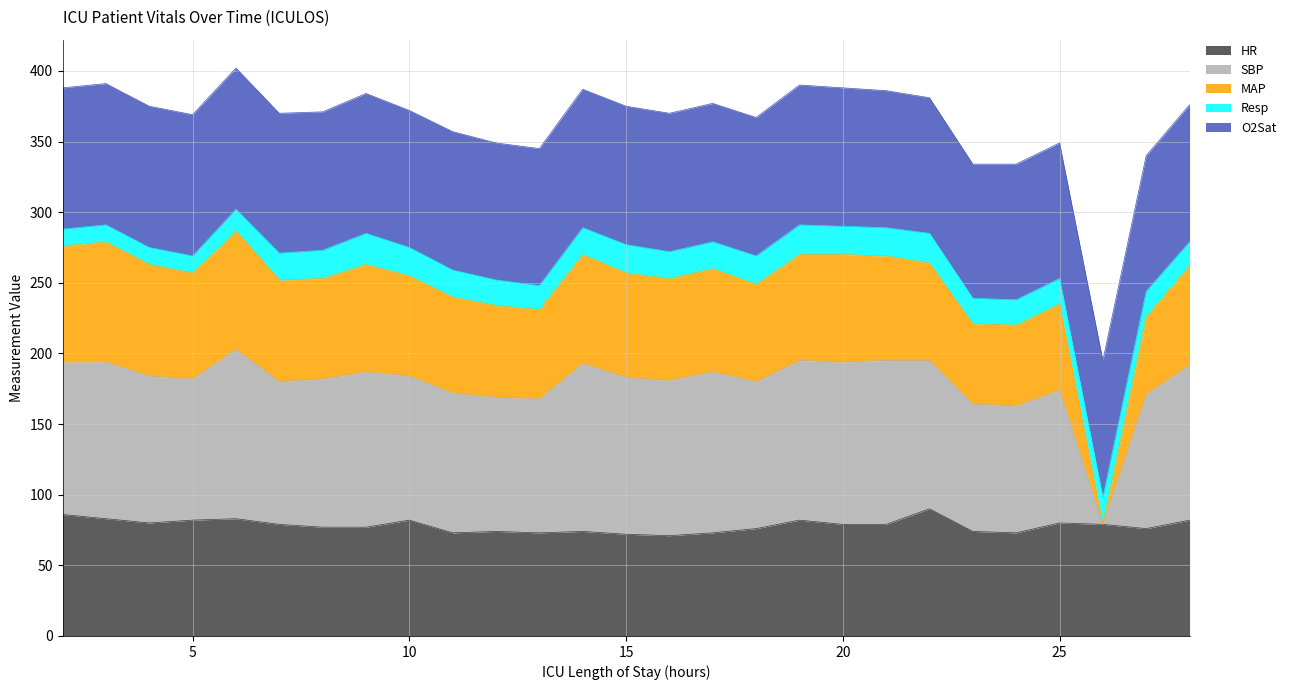

What is the highest value of the HR series?

90